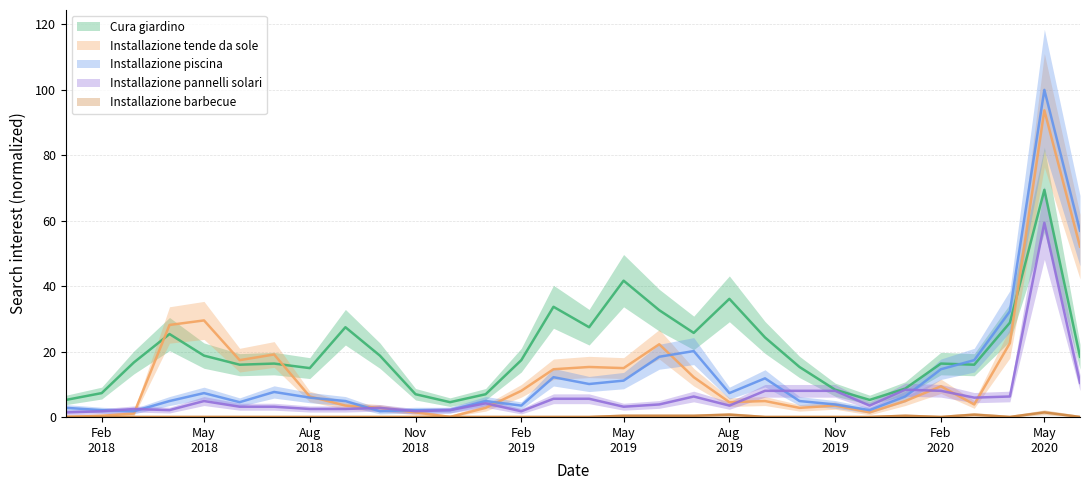

What is the average value of the Installazione barbecue series?

0.1